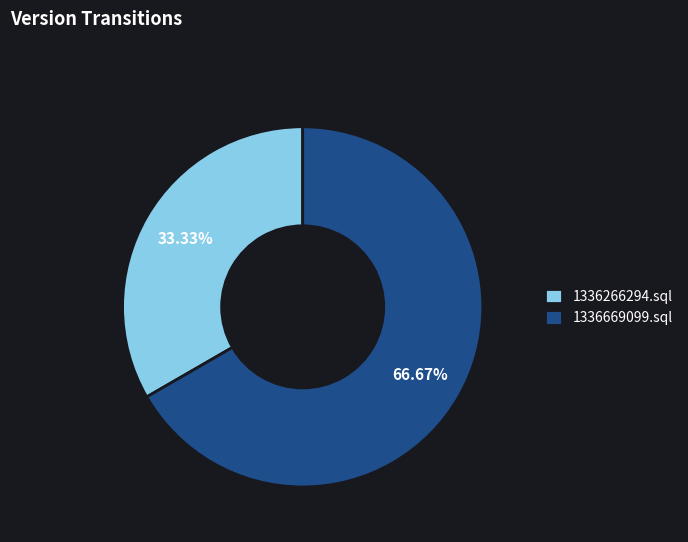

Which category has the biggest portion of the pie?

1336669099.sql